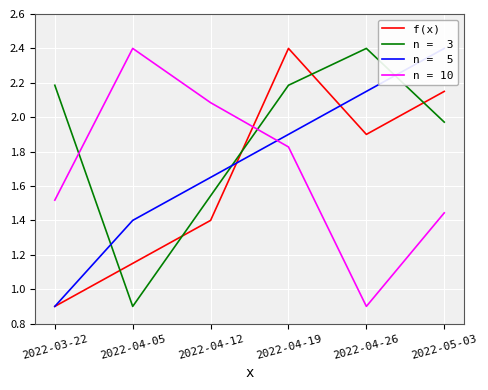

How many lines are shown in the chart?

1